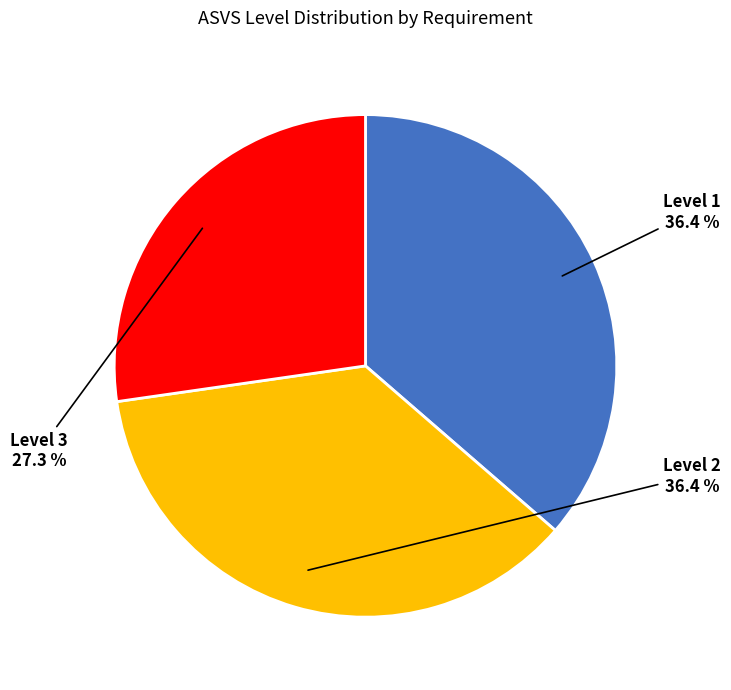

How many slices are in this pie chart?

3